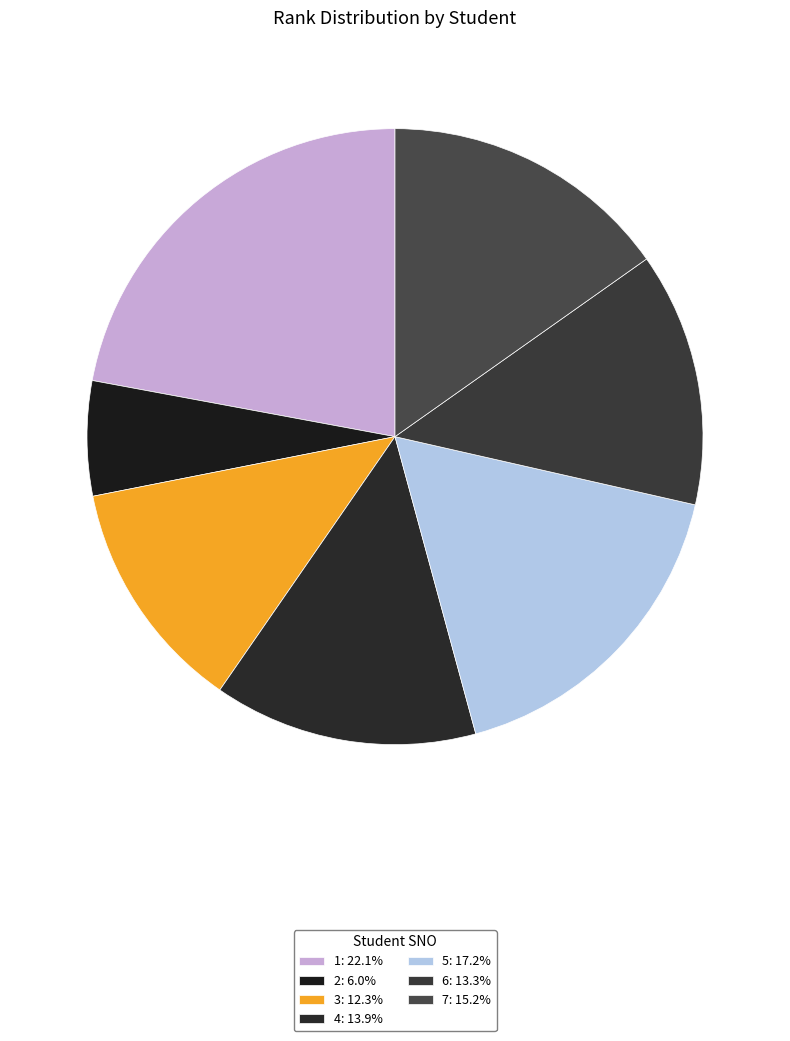

Approximately how many times larger is the value at 5 compared to 2?

2.9